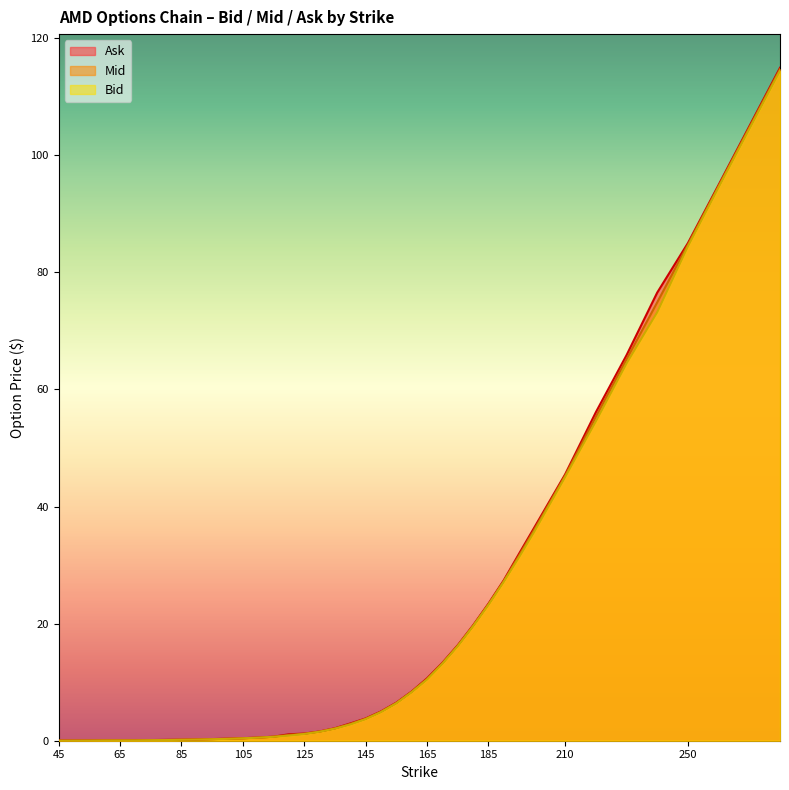

True or false: Bid has more than 2 points higher than both neighbors.

False